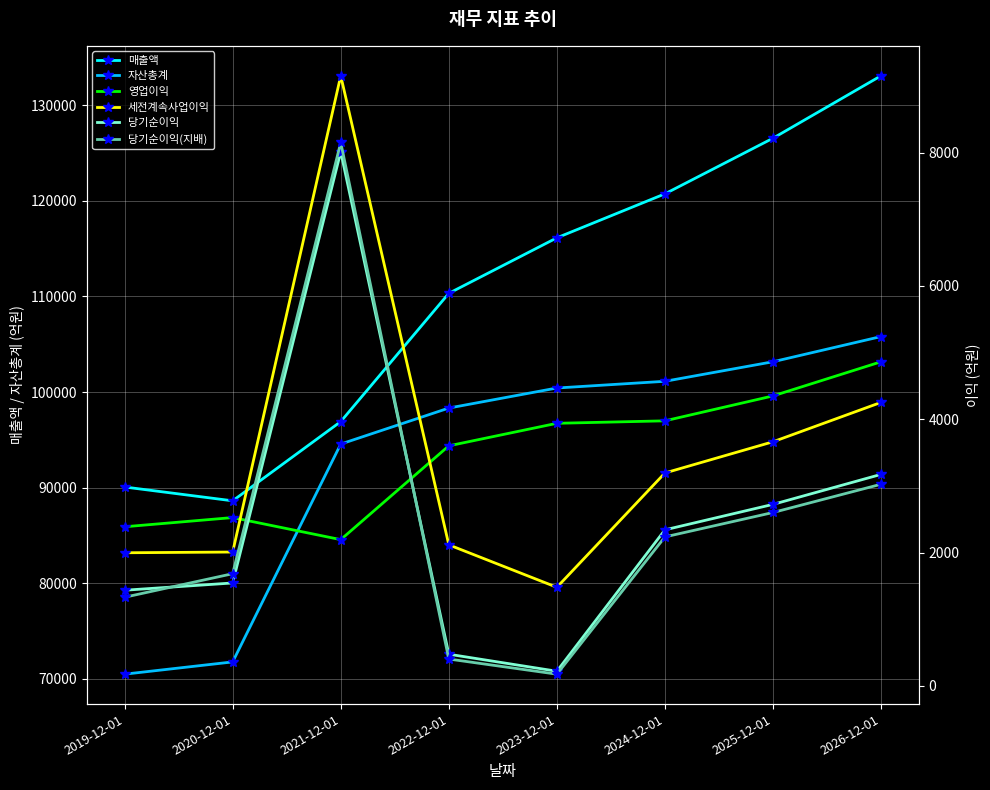

How many data points in 세전계속사업이익 are above 3195?

3